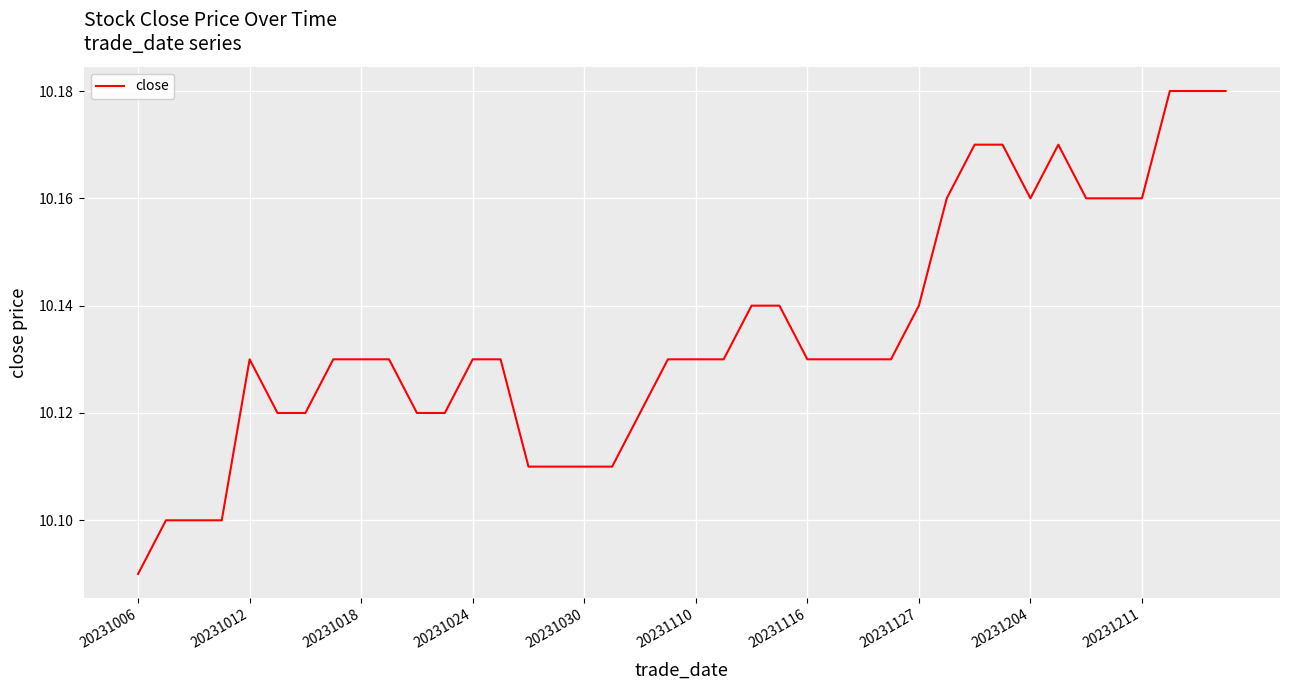

What is the difference between the maximum and minimum values?

0.1